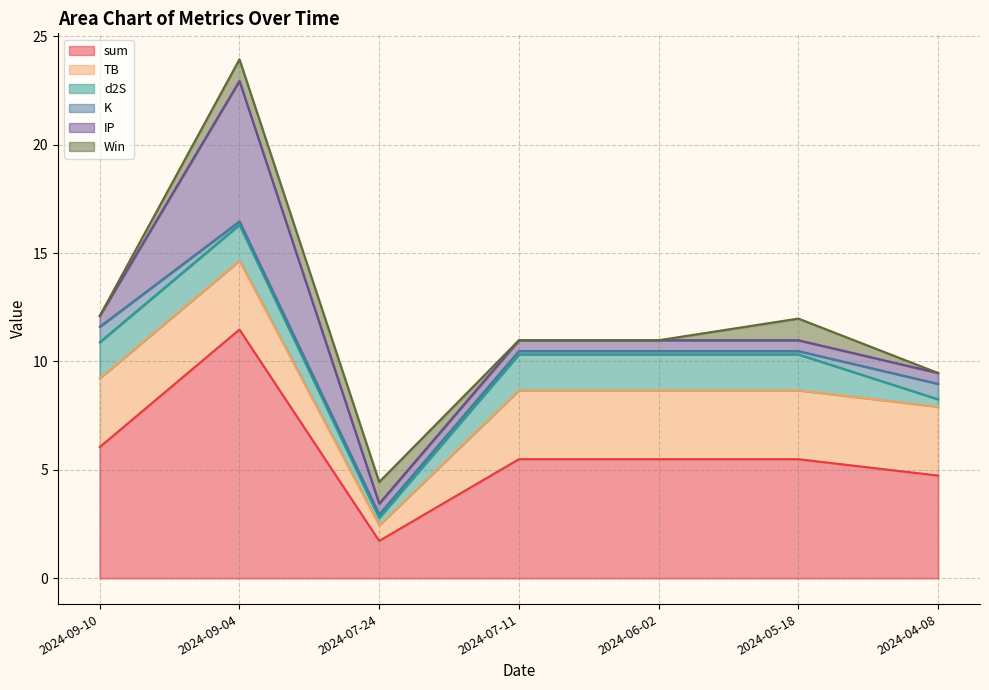

How many lines are shown in the chart?

6